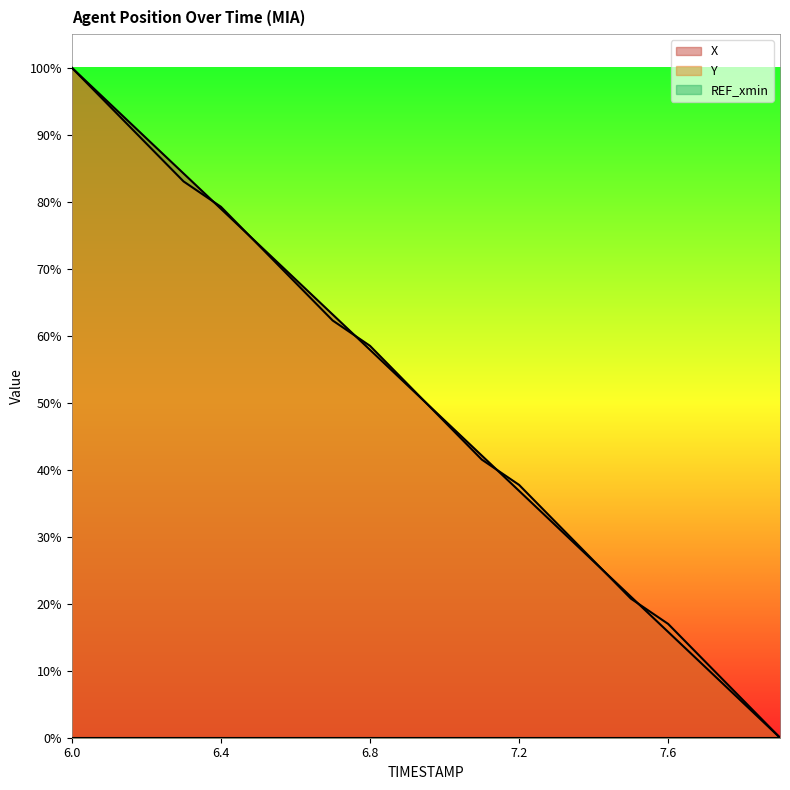

List the labels in order of X value, largest first.

6.0, 6.1, 6.2, 6.3, 6.4, 6.5, 6.6, 6.7, 6.8, 6.9, 7.0, 7.1, 7.2, 7.3, 7.4, 7.5, 7.6, 7.7, 7.8, 7.9